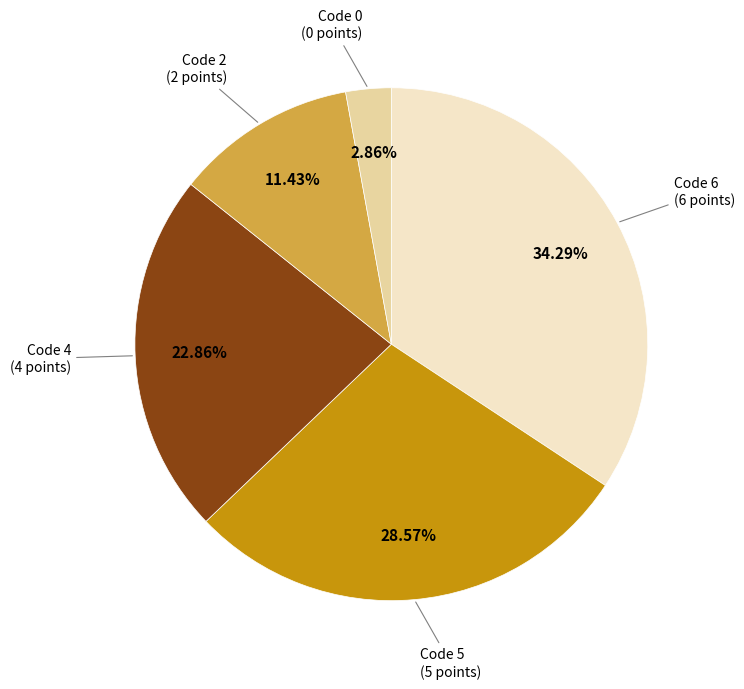

Is there any slice that represents more than half of the pie?

No